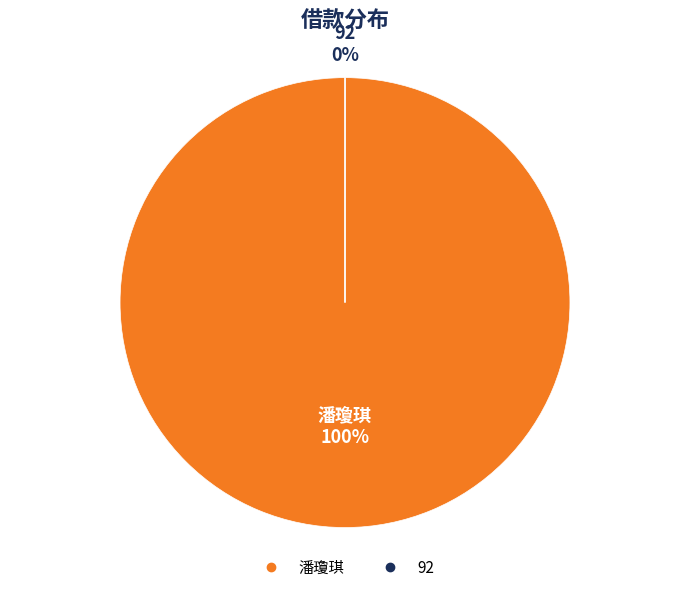

How many segments does this pie chart have?

2